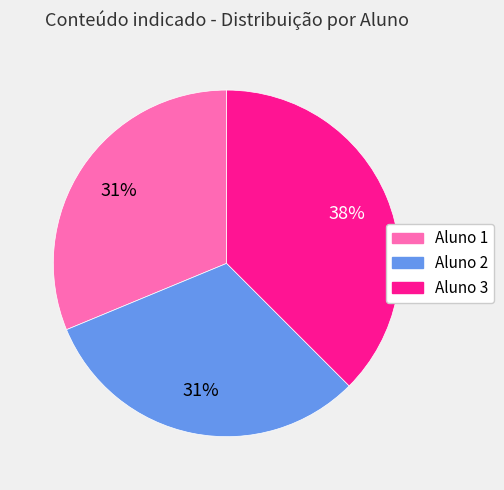

Does Aluno 2 represent more than half of the total?

No